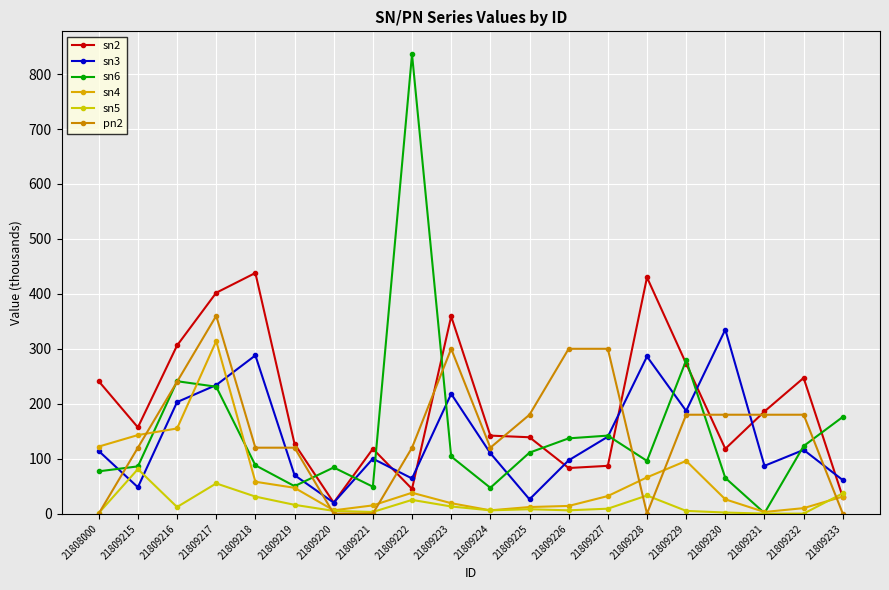

Reading right to left, list all the values displayed in this chart.

sn2: 30	247	186	118	273	430	87	83	139	142	359	45	118	20	127	438	402	306	157	241
sn3: 61	116	87	335	187	286	140	97	26	110	218	64	100	20	70	288	234	203	48	114
sn6: 176	123	1	65	279	96	142	137	111	47	104	836	49	84	50	88	231	241	86	77
sn4: 31	10	3	26	96	66	32	14	12	6	19	38	15	6	47	58	314	155	143	122
sn5: 37	0	0	2	5	33	9	6	8	6	13	25	3	5	16	31	55	12	81	1
pn2: 0	180	180	180	180	0	300	300	180	120	300	120	0	0	120	120	360	240	120	0